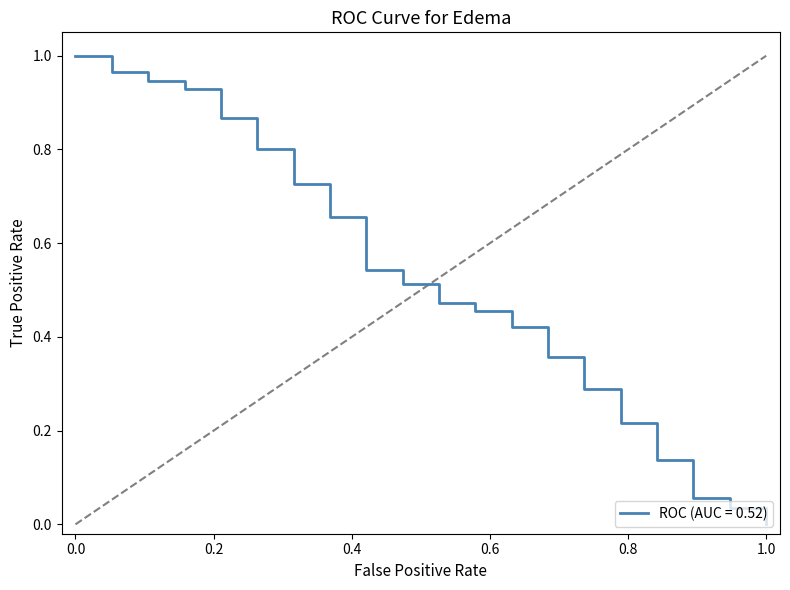

The chart shows a value of 0.0 at 1.0. True or false?

True